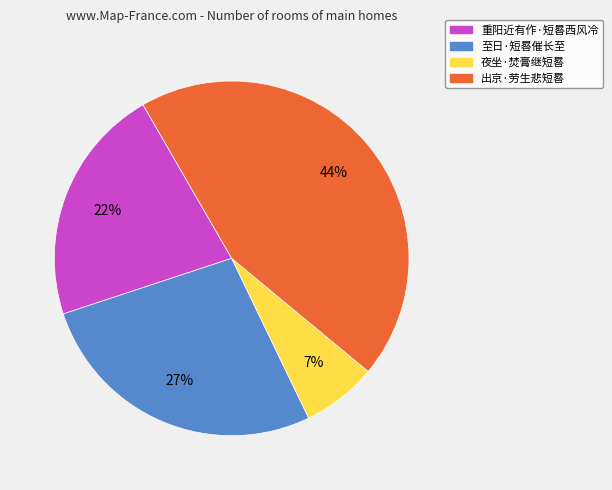

Which category has the smallest portion of the pie?

夜坐·焚膏继短晷